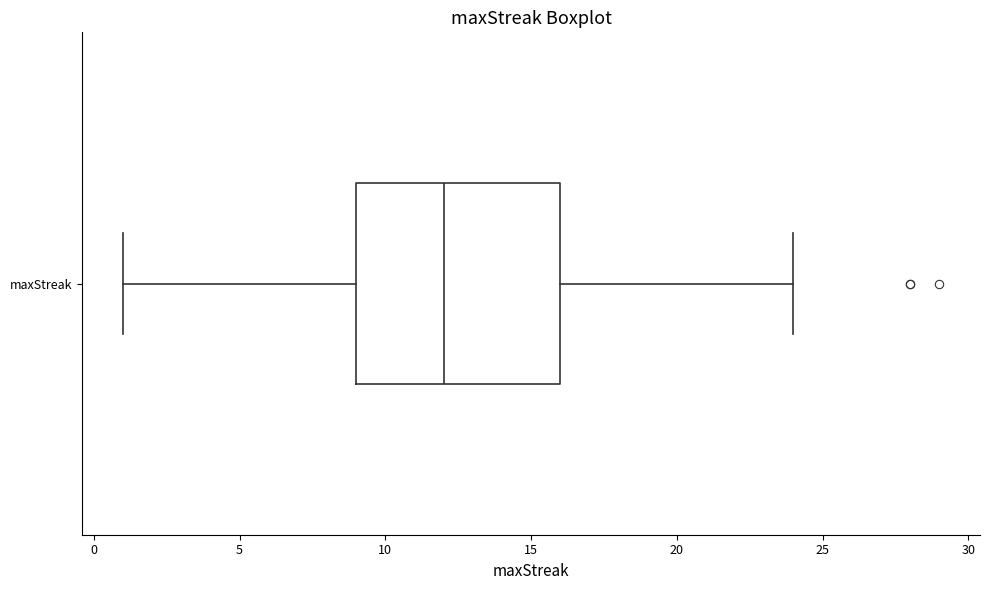

Transcribe this box plot: give where the median line is, the range the box spans, and where the two whiskers end, as read against the x-axis. The values are not printed on the chart, so give them approximately, as read against the axis.

median 12, box 9 to 16, whiskers 1 to 24